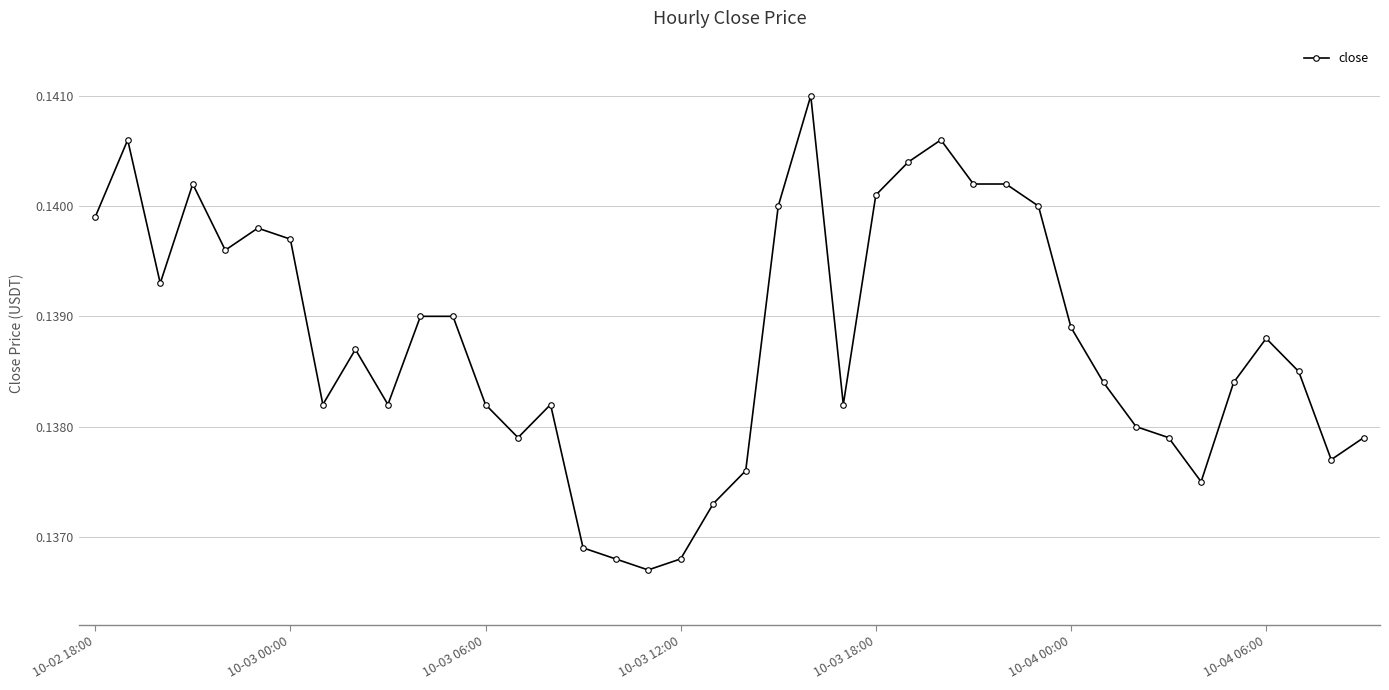

What is the sum of all values?

5.6